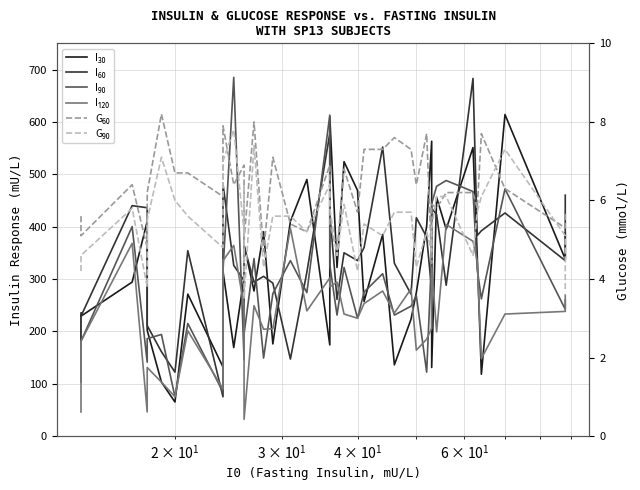

What is the value of the I₃₀ point at the 40th from the left?

388.0